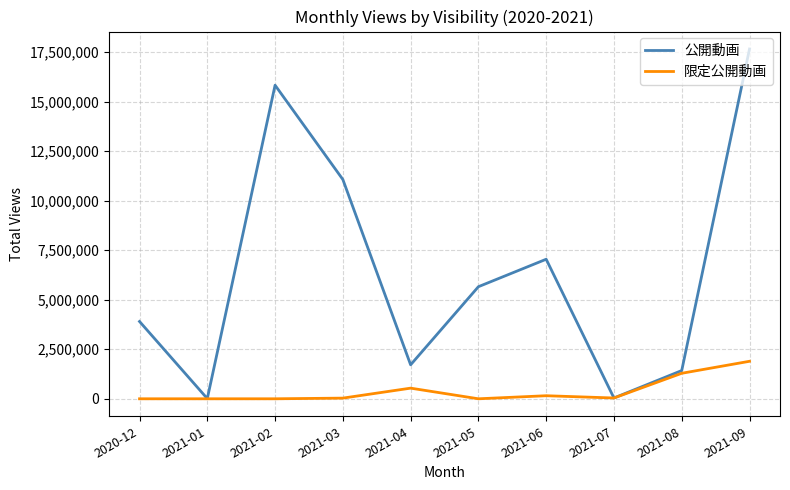

What is the difference between the 公開動画 values at 2021-01 and 2020-12?

3892908